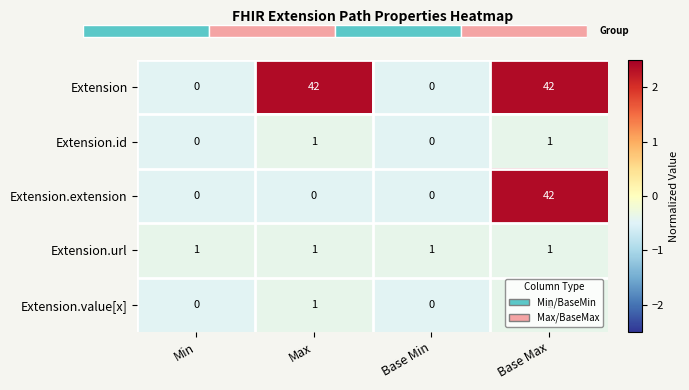

Count the Extension.id values in the range 0 to 1.

4